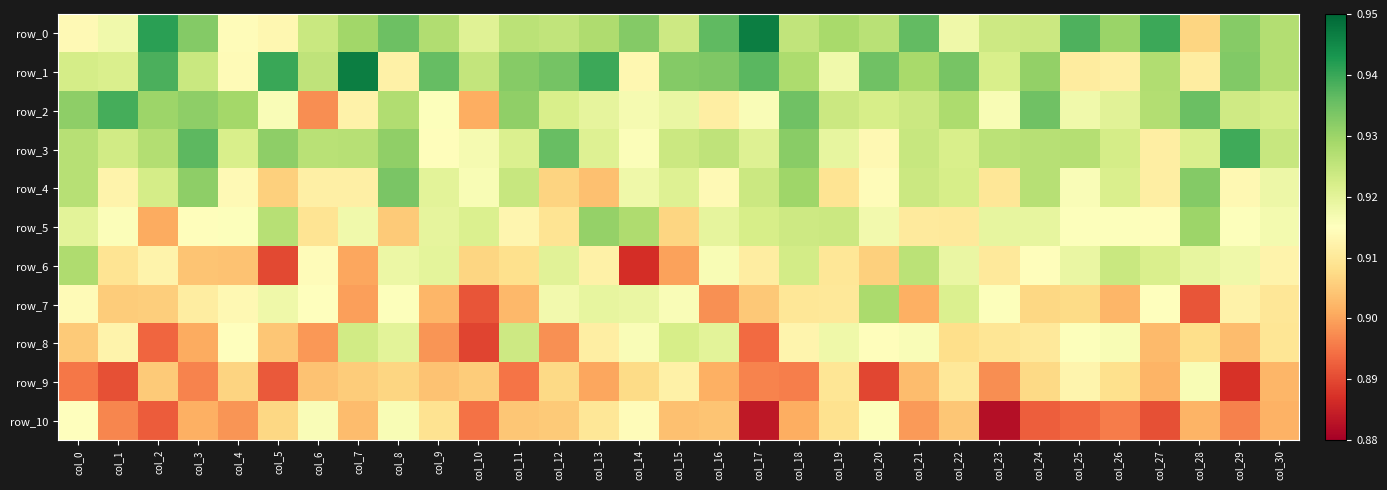

How many series are shown in this chart?

11